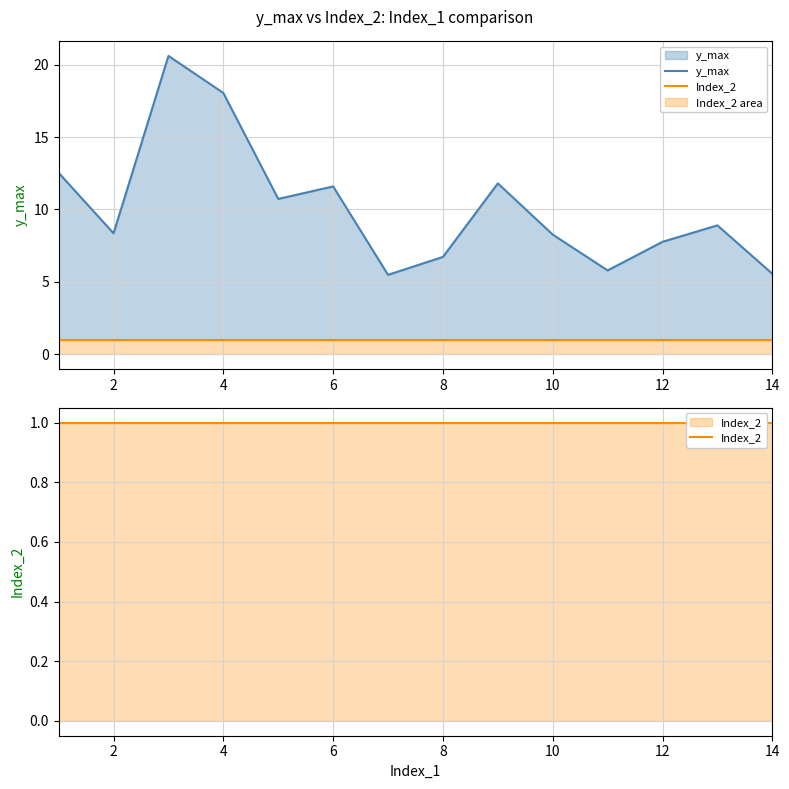

At 4, list the series in order from smallest to largest.

Index_2, y_max